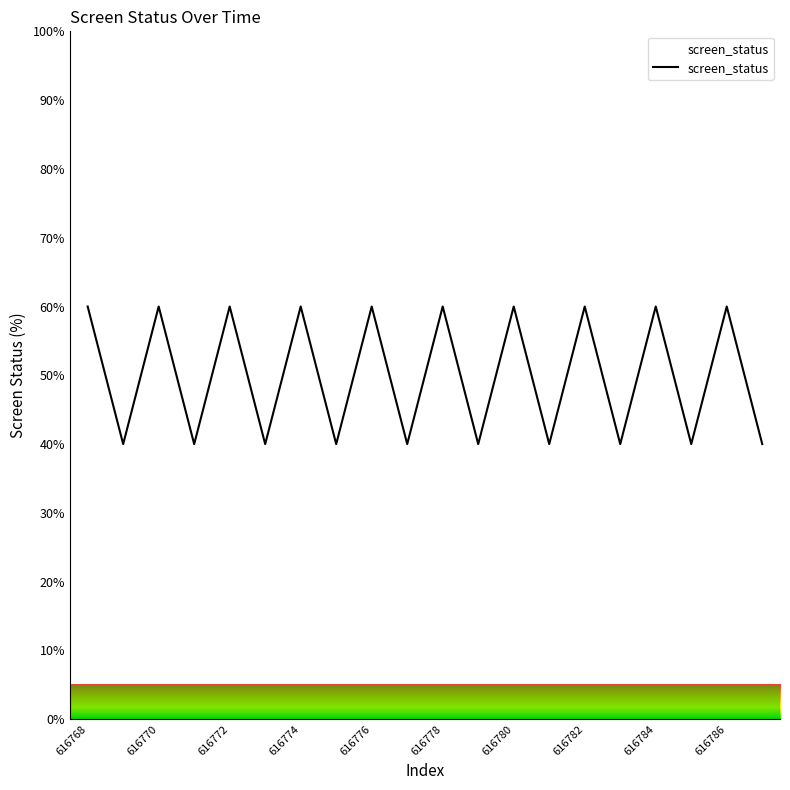

What is the smallest value displayed?

40